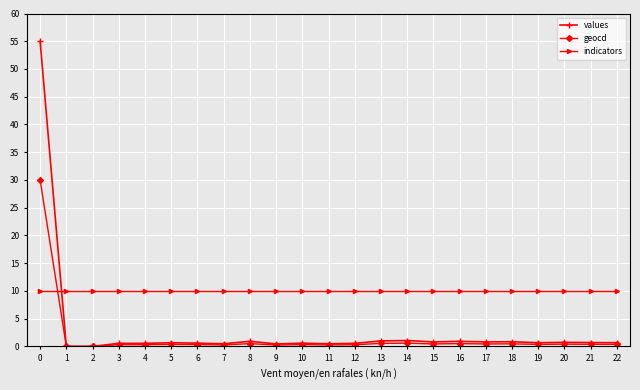

What is the greatest value displayed?

55.0